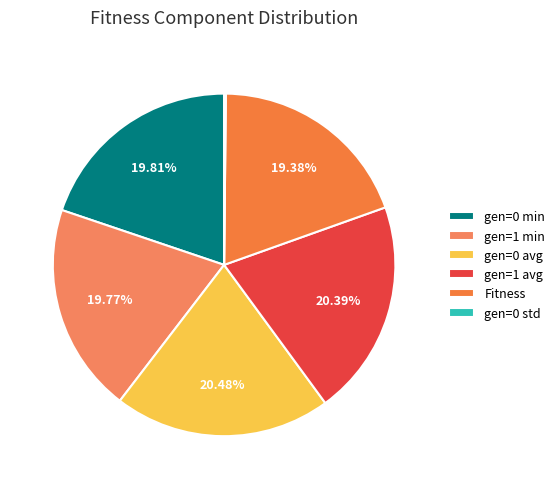

Rank the categories by value from highest to lowest.

gen=0 avg, gen=1 avg, gen=0 min, gen=1 min, Fitness, gen=0 std